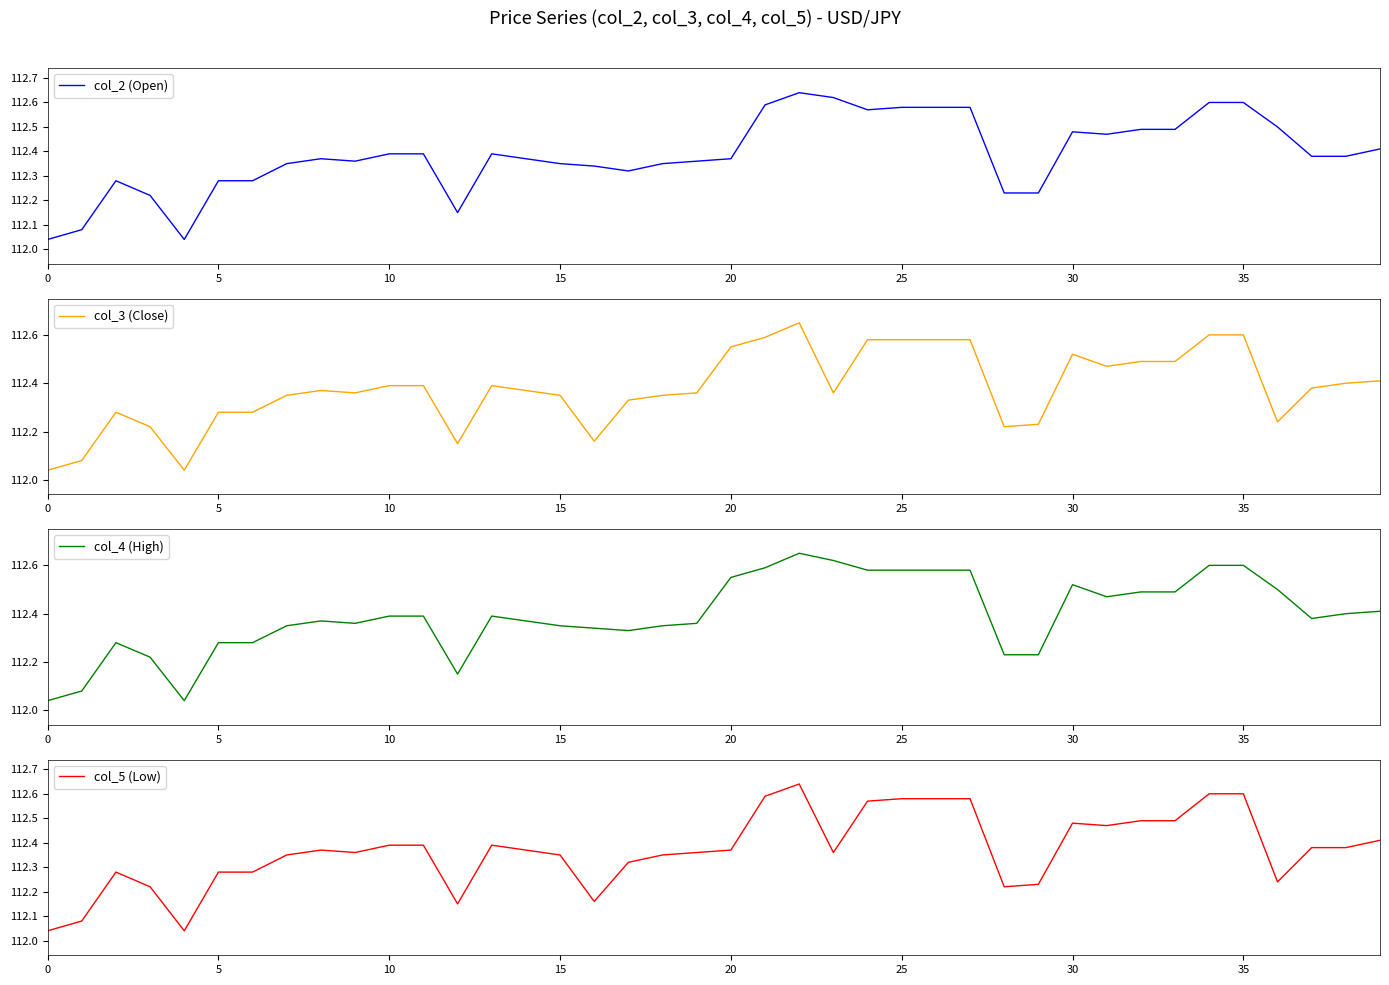

The value of col_3 (Close) at 15 is 188.0. True or false?

False